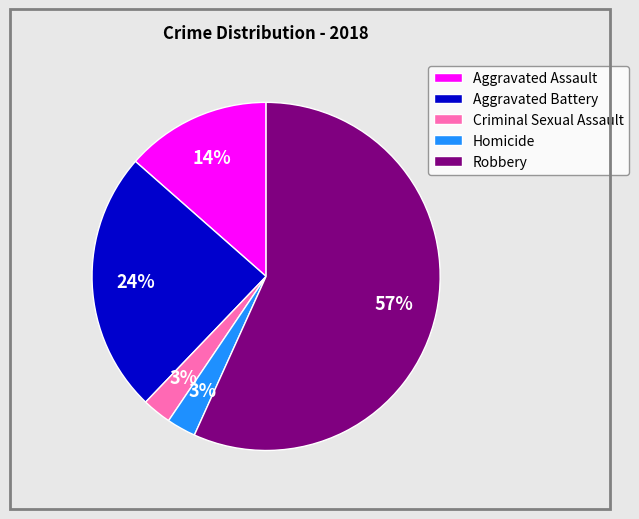

How many slices are in this pie chart?

5